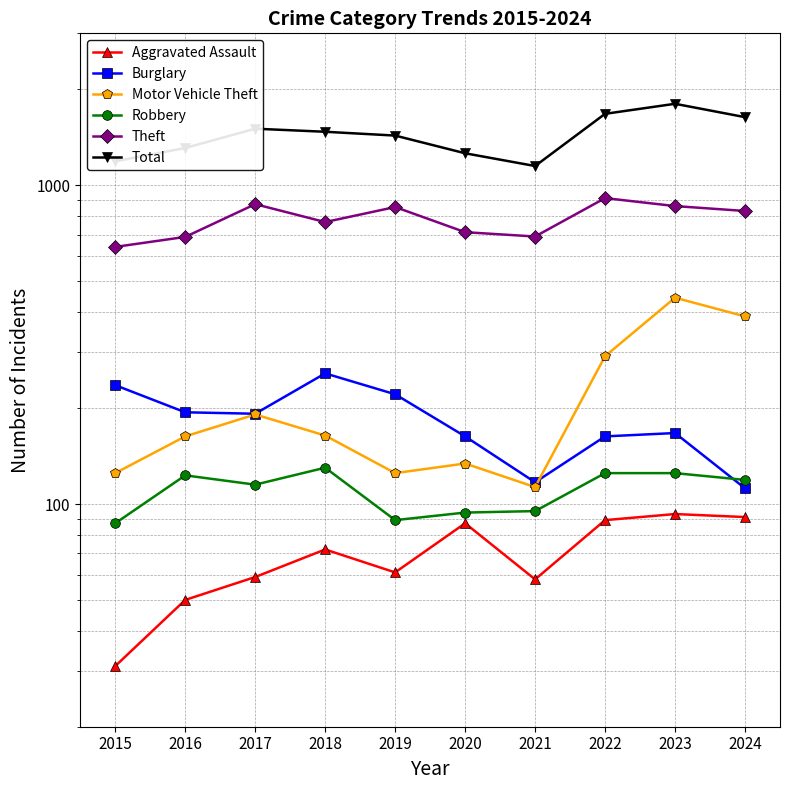

At how many categories does at least one series exceed 92?

10